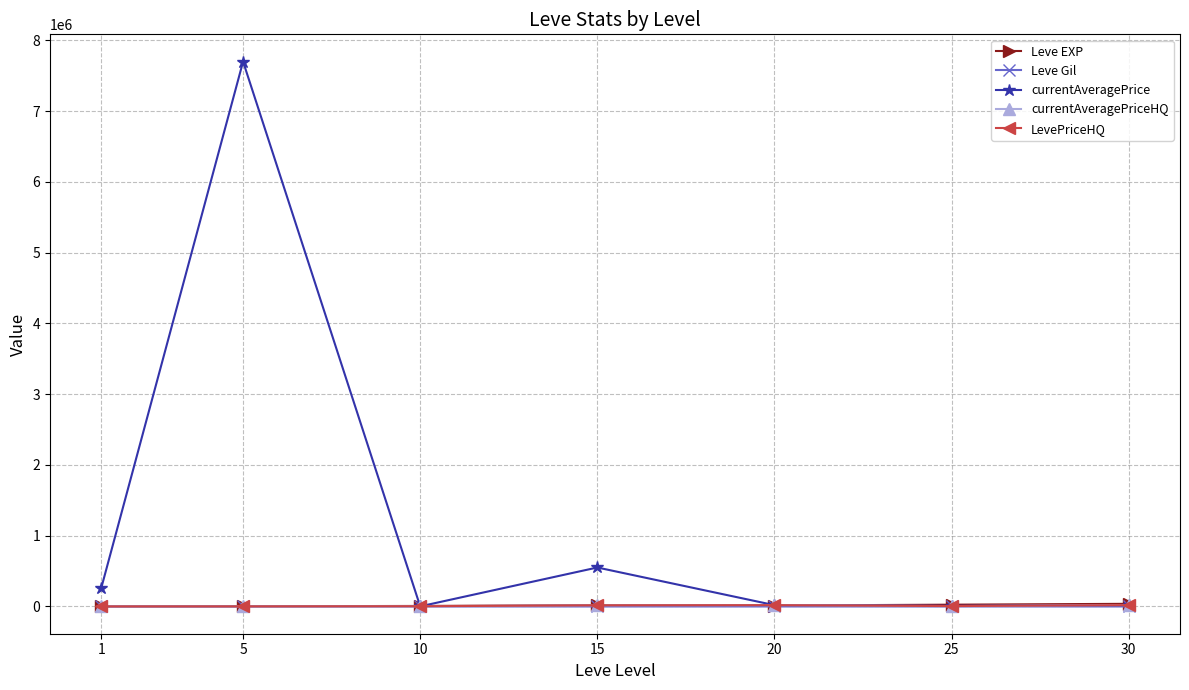

Is this an area chart (filled region under the line)?

No